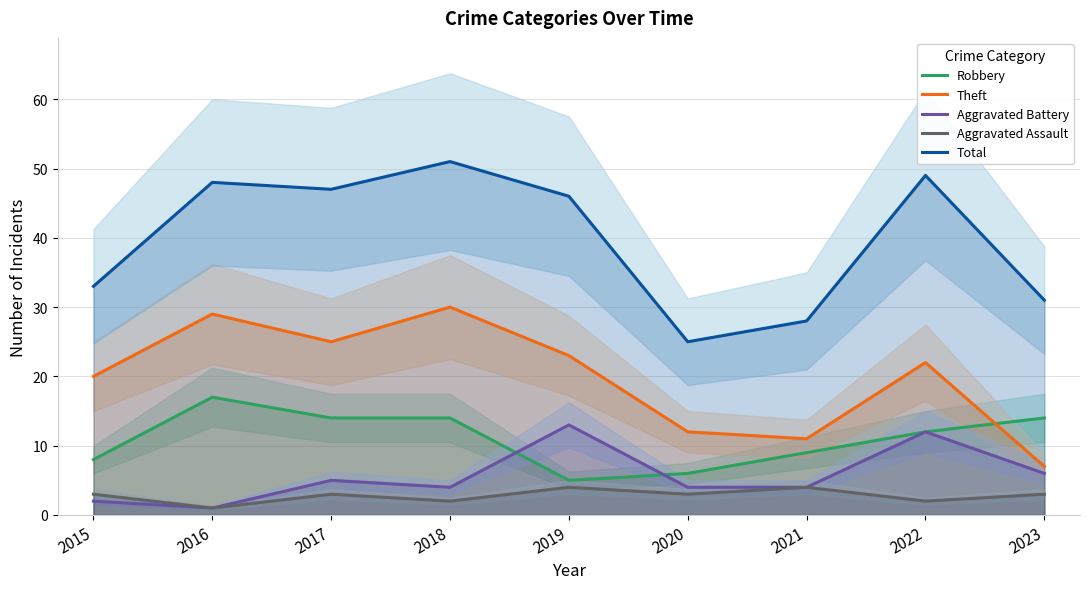

What is the difference between the maximum and minimum values in the Theft series?

23